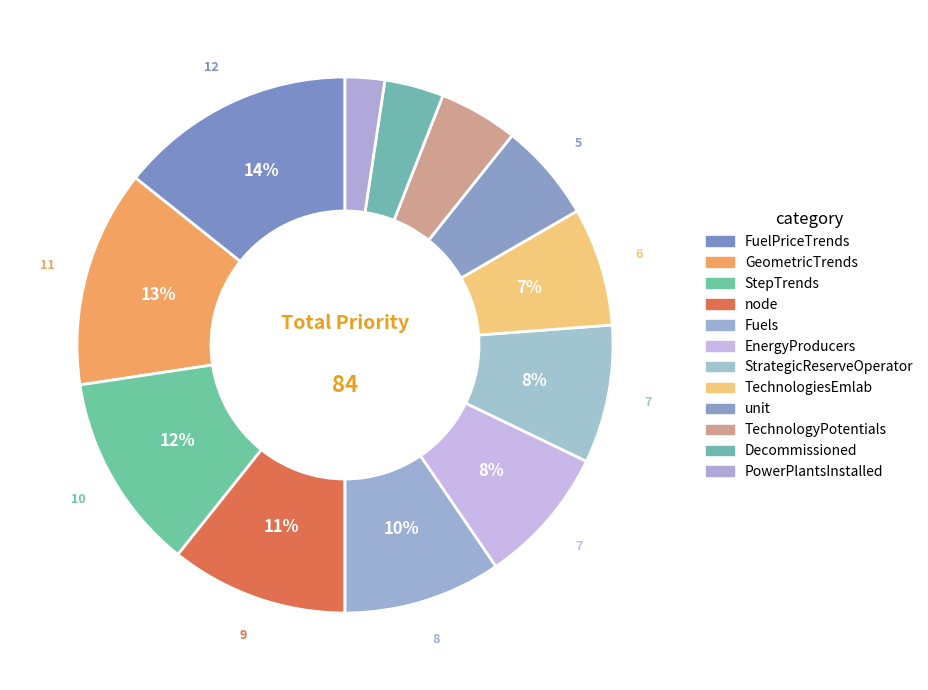

Is PowerPlantsInstalled the majority of the pie?

No